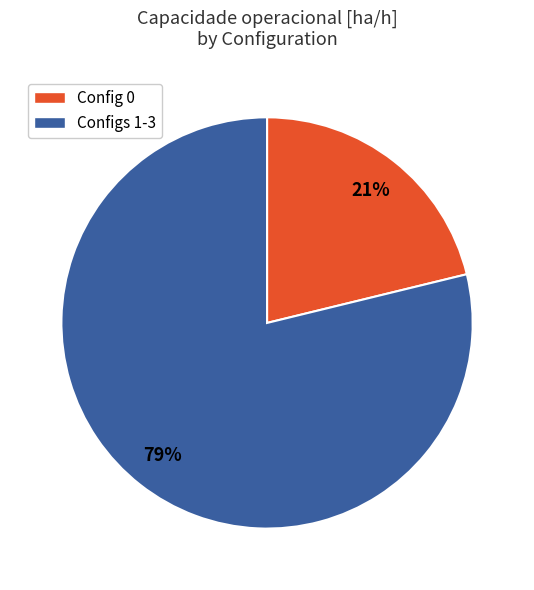

Is it true that Configs 1-3 is 79% of the pie?

True